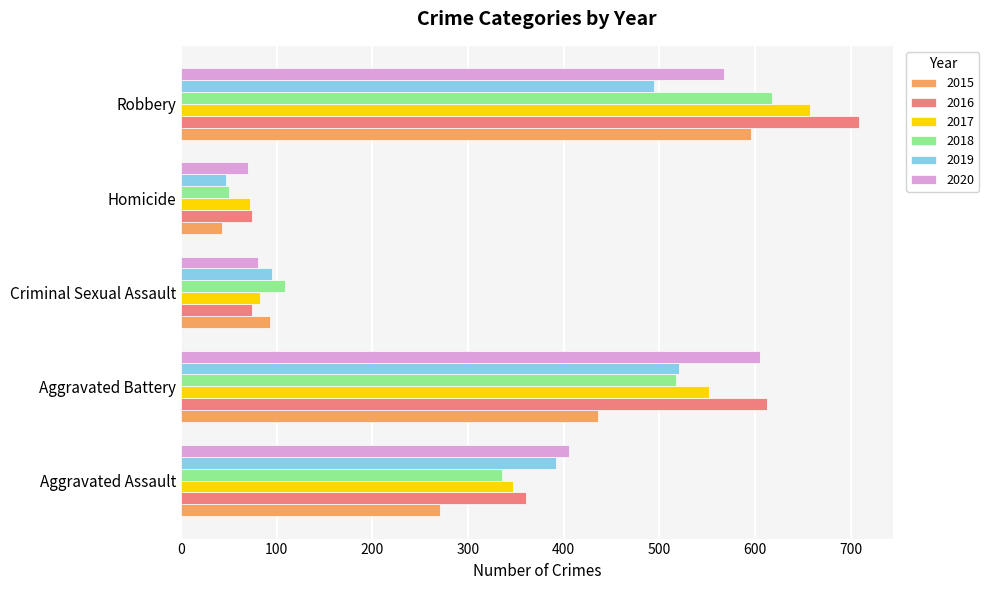

At which category is the sum across all series the highest?

Robbery